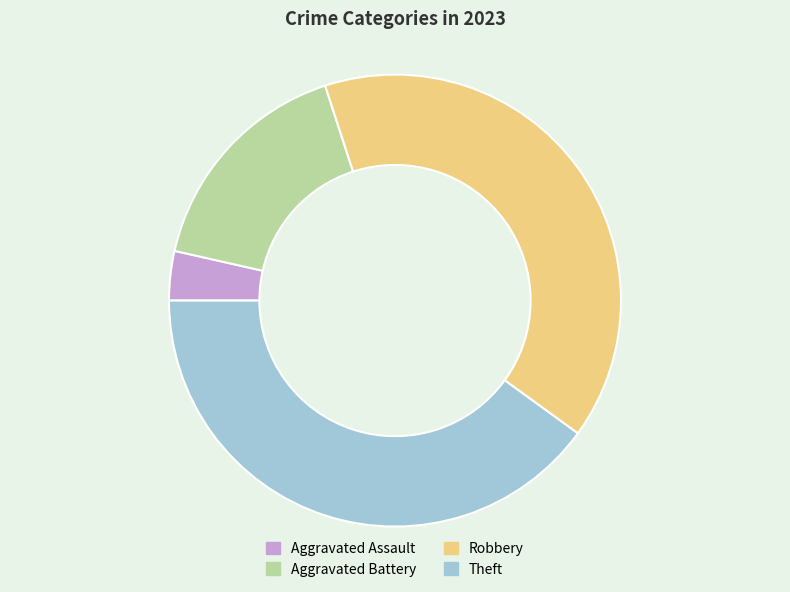

How many slices are in this pie chart?

4